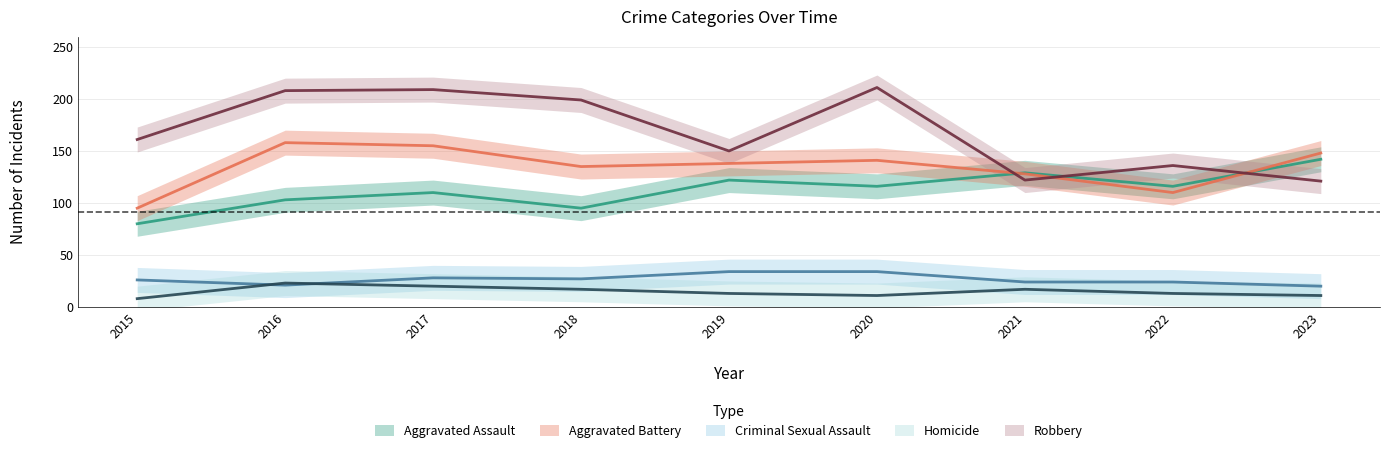

What is the highest value of the Homicide series?

23